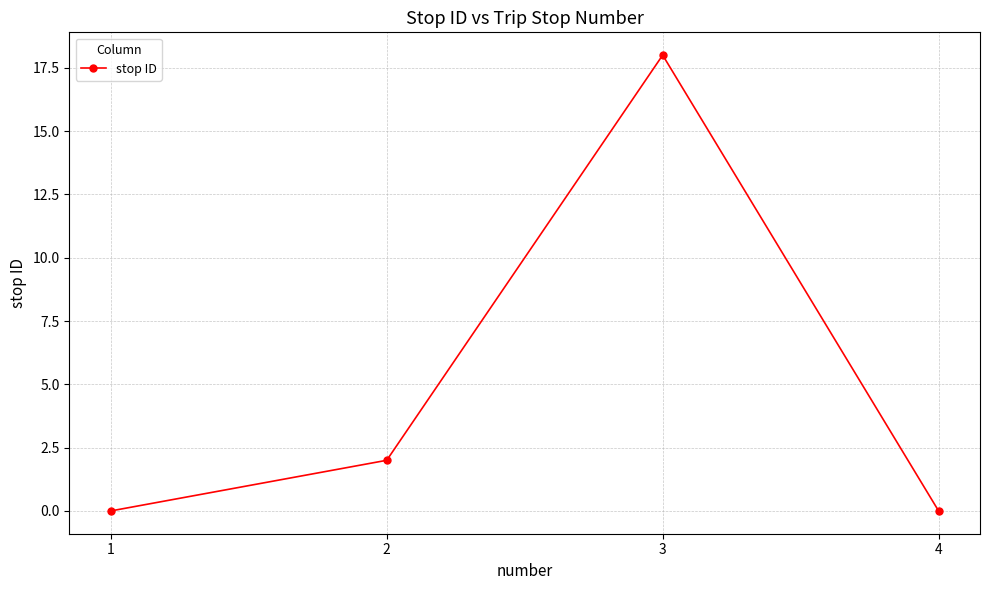

At which category does the data reach its first local peak?

3